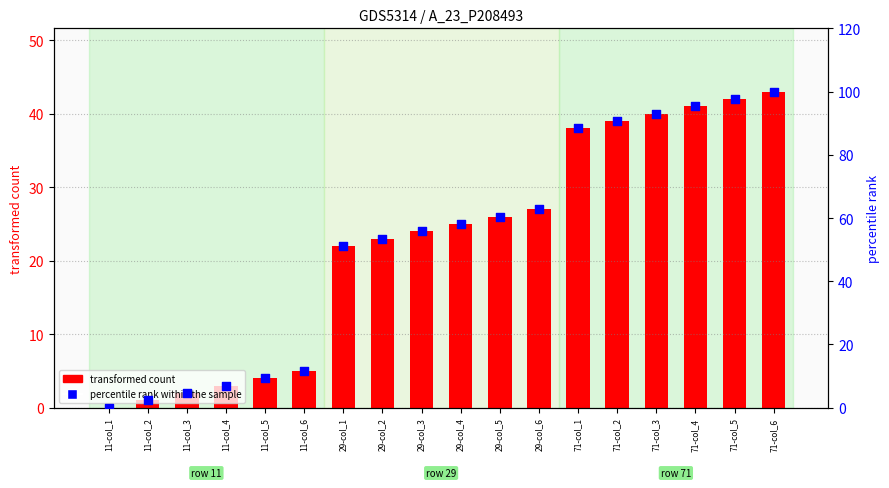

What is the total value across all series at 71-col_3?

133.0